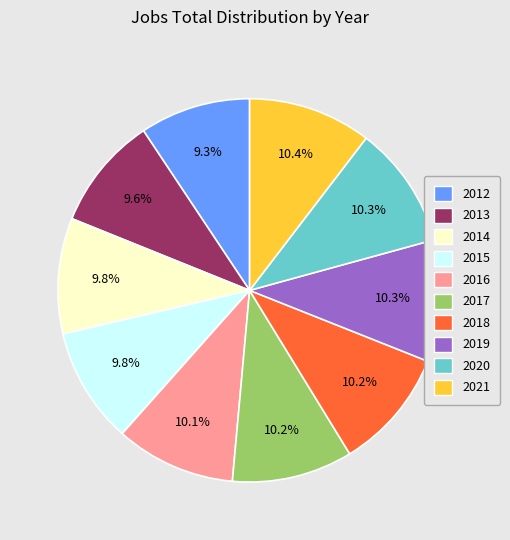

To the nearest percent, what portion does 2018 represent?

10%